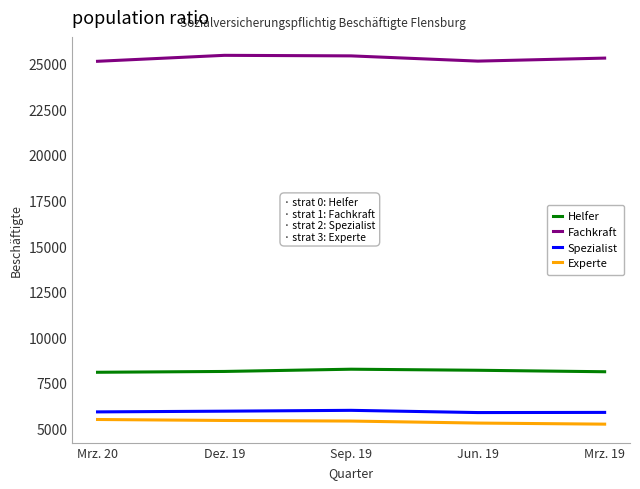

True or false: Fachkraft and Helfer intersect in this chart.

False